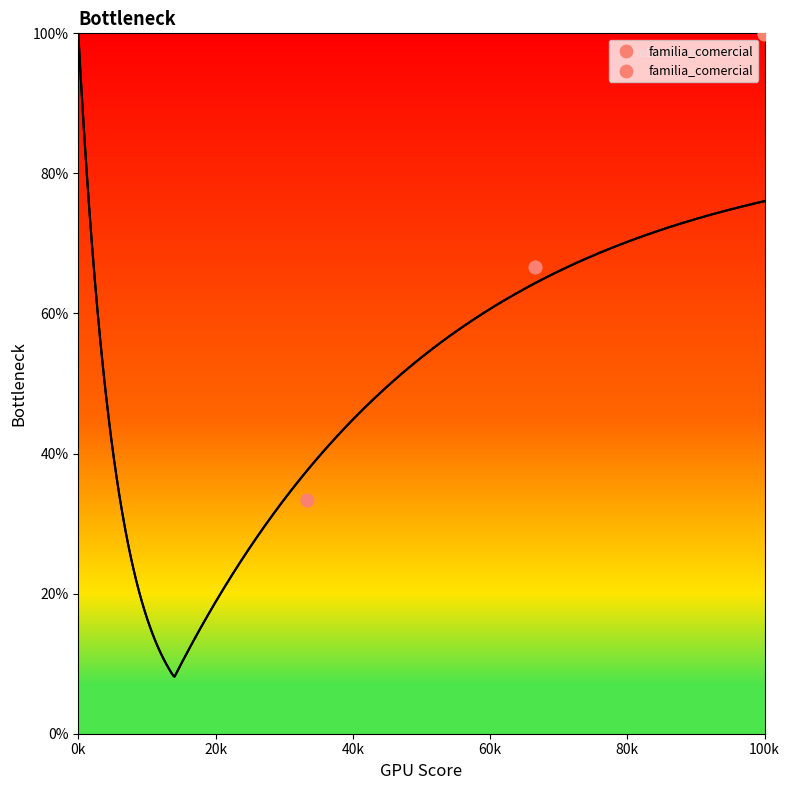

Between 40k and 20k, which is larger?

40k